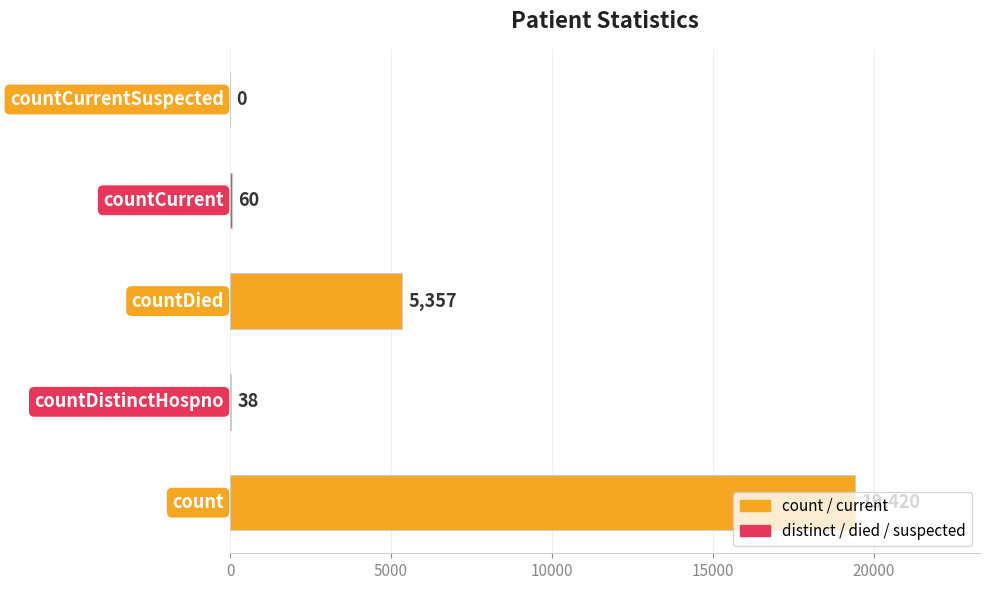

What is the greatest value displayed?

19420